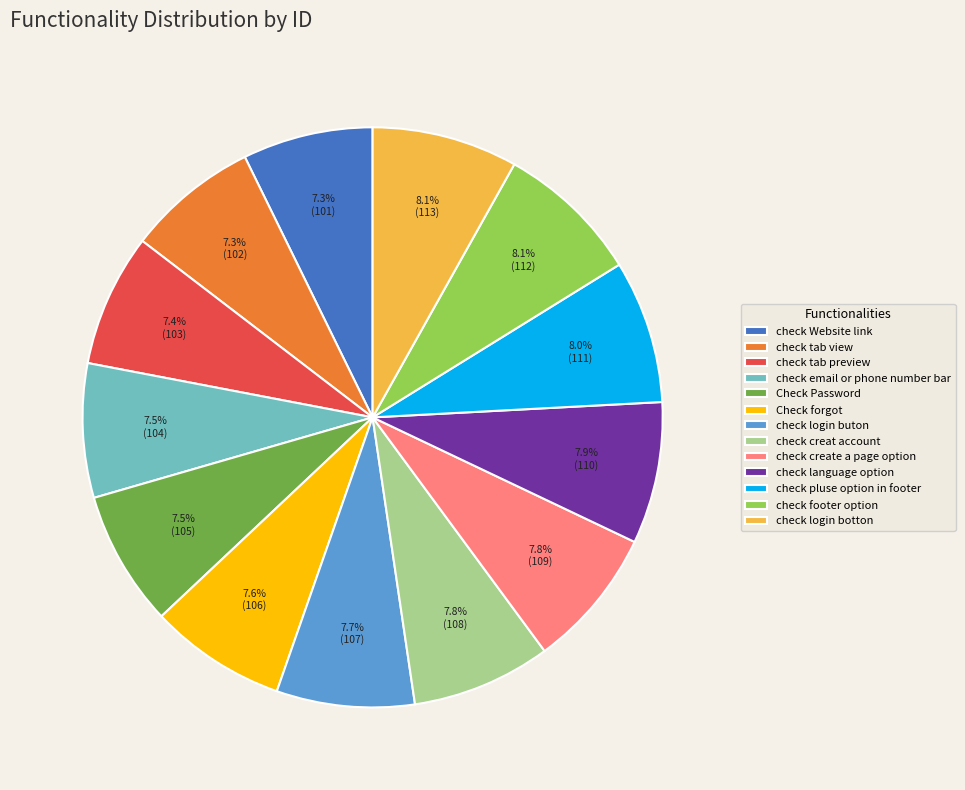

Is there a majority slice in this chart?

No